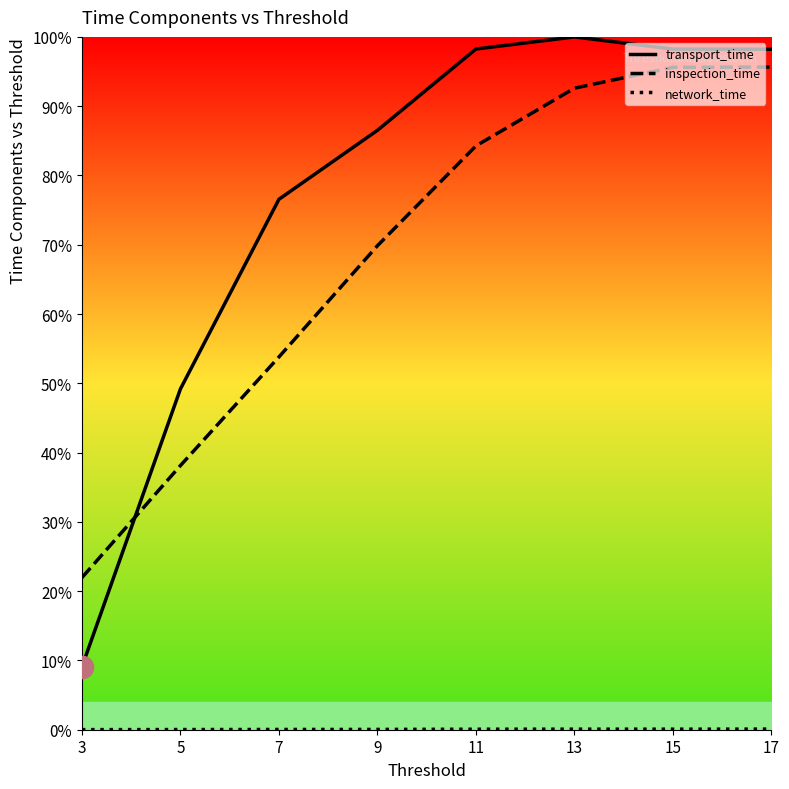

How many values in the transport_time series are below 98?

4